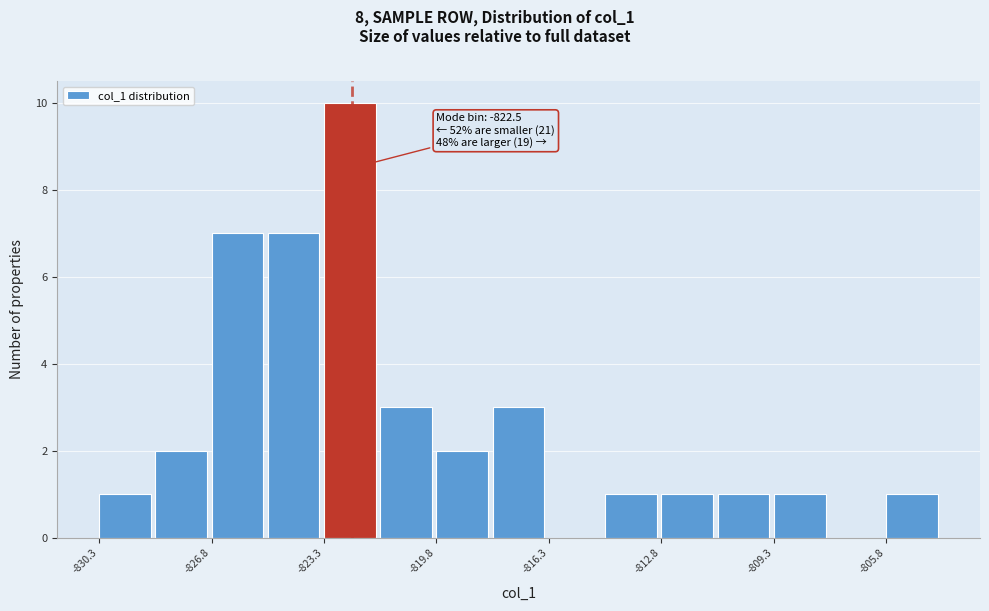

Around what value on the x-axis is the tallest bar? Give the approximate position of its centre, as read against the axis.

-822.5